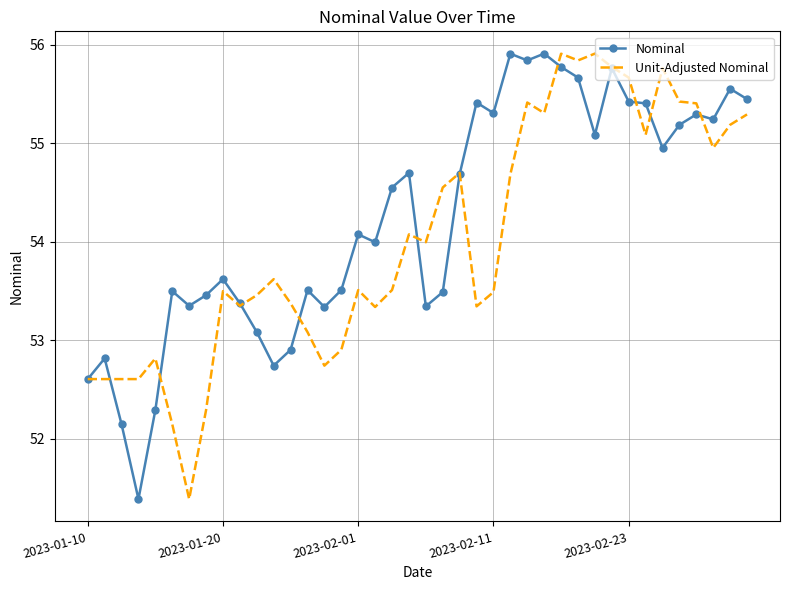

Rank the series by their average value, from lowest to highest.

Unit-Adjusted Nominal, Nominal